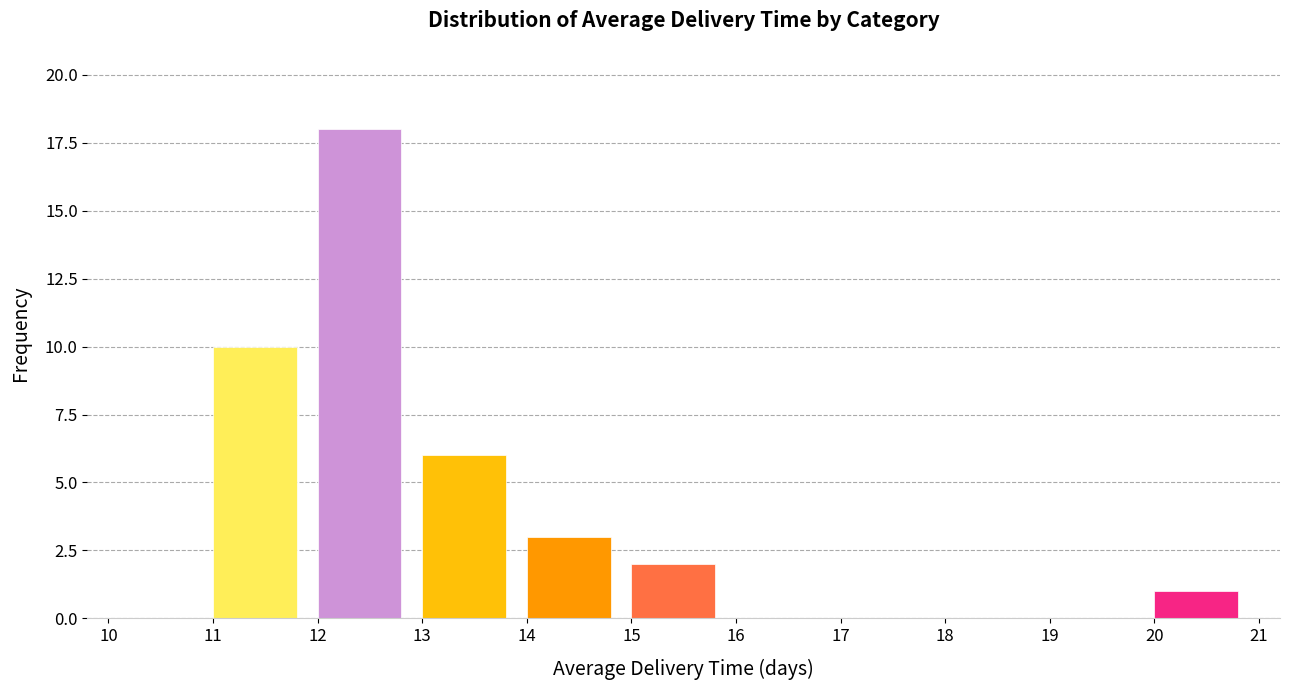

Reading left to right, list all the values displayed in this chart.

10=0	11=10	12=18	13=6	14=3	15=2	16=0	17=0	18=0	19=0	20=1